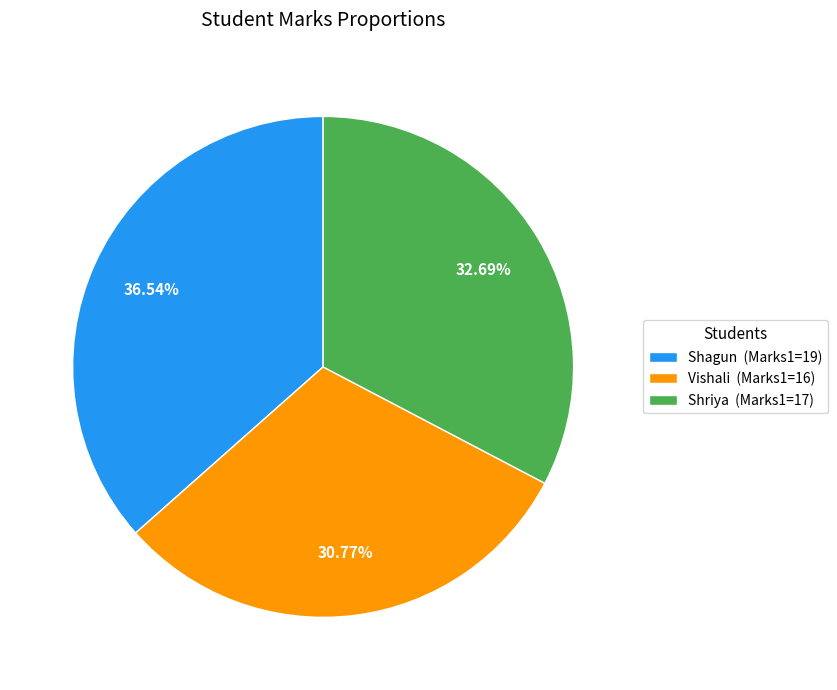

The Shagun slice represents 29% of the pie. True or false?

False